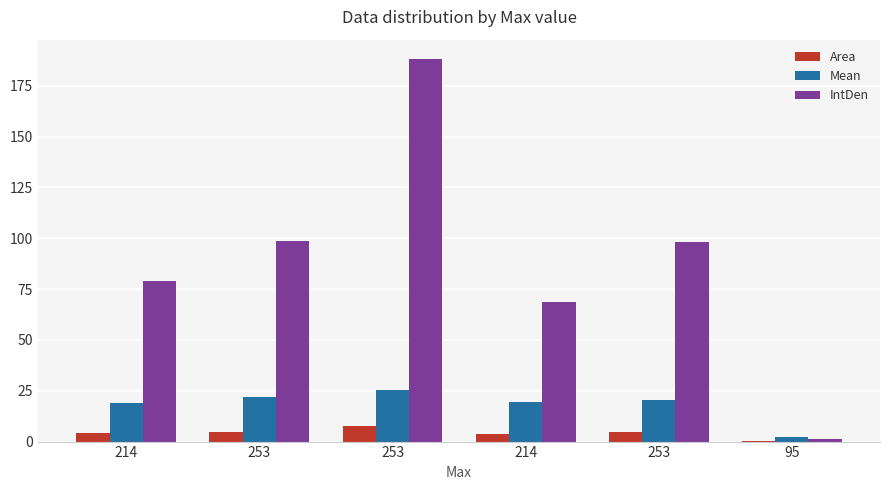

Are the bars horizontal?

No